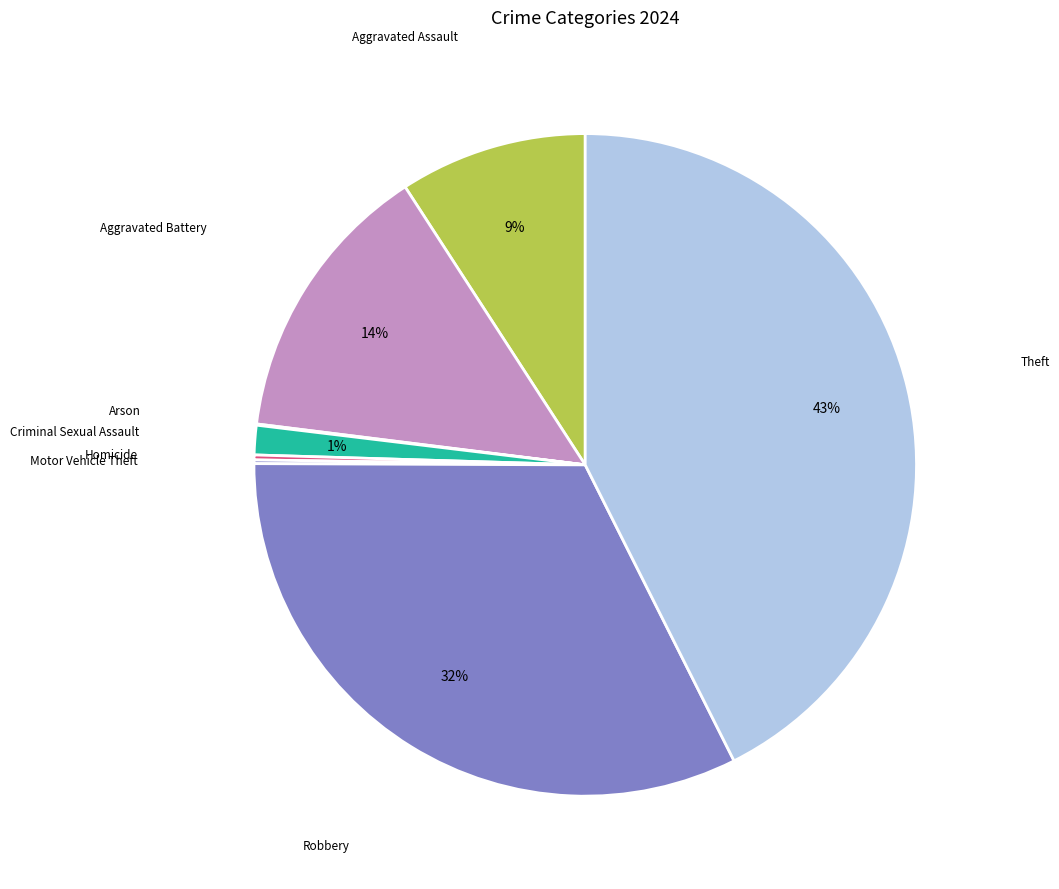

Does any single category account for the majority?

No